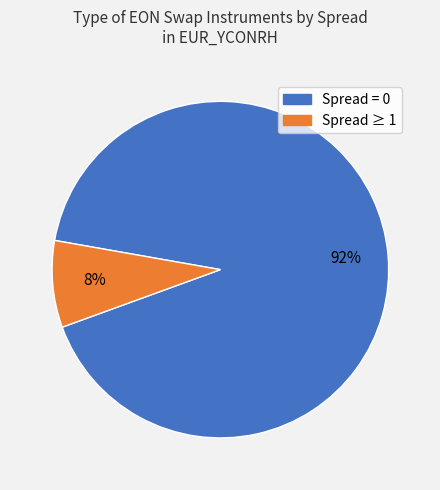

Does any single category account for the majority?

Yes